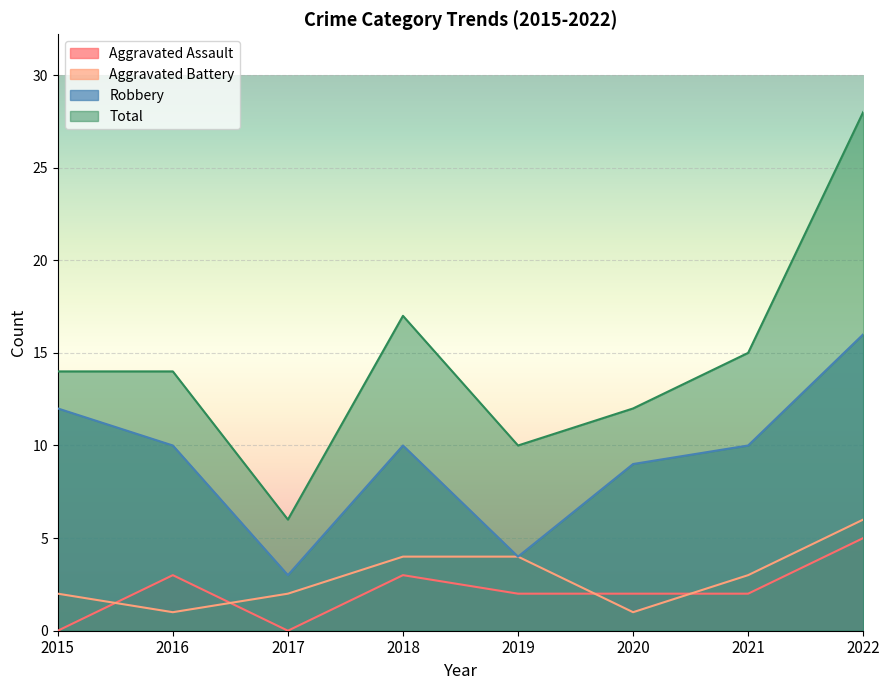

True or false: Total and Aggravated Battery intersect in this chart.

False